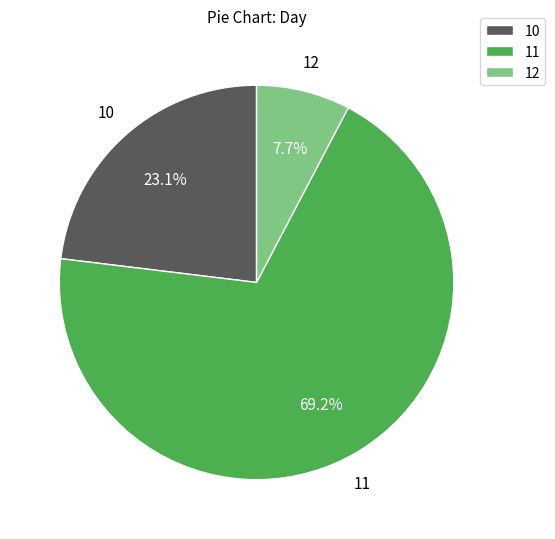

What is the largest slice in the pie chart?

11